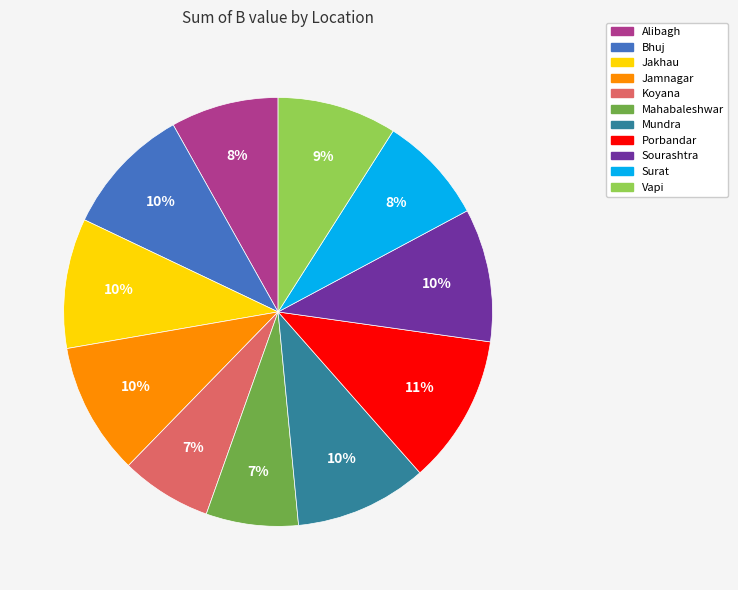

To the nearest percent, what is the combined percentage of Mundra and Vapi?

19%